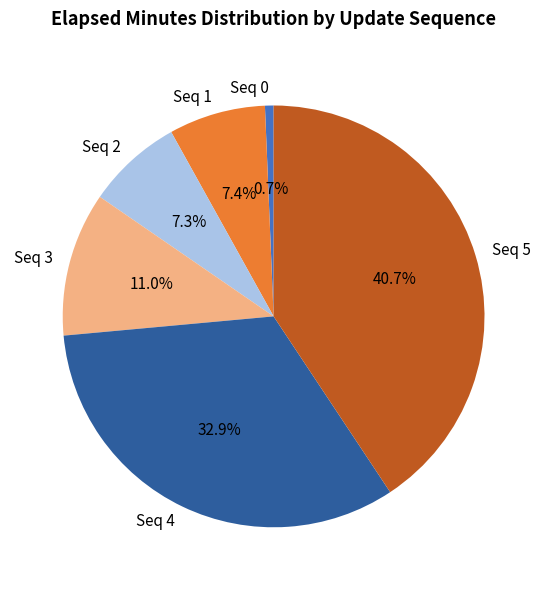

Does Seq 5 account for over 50% of the chart?

No